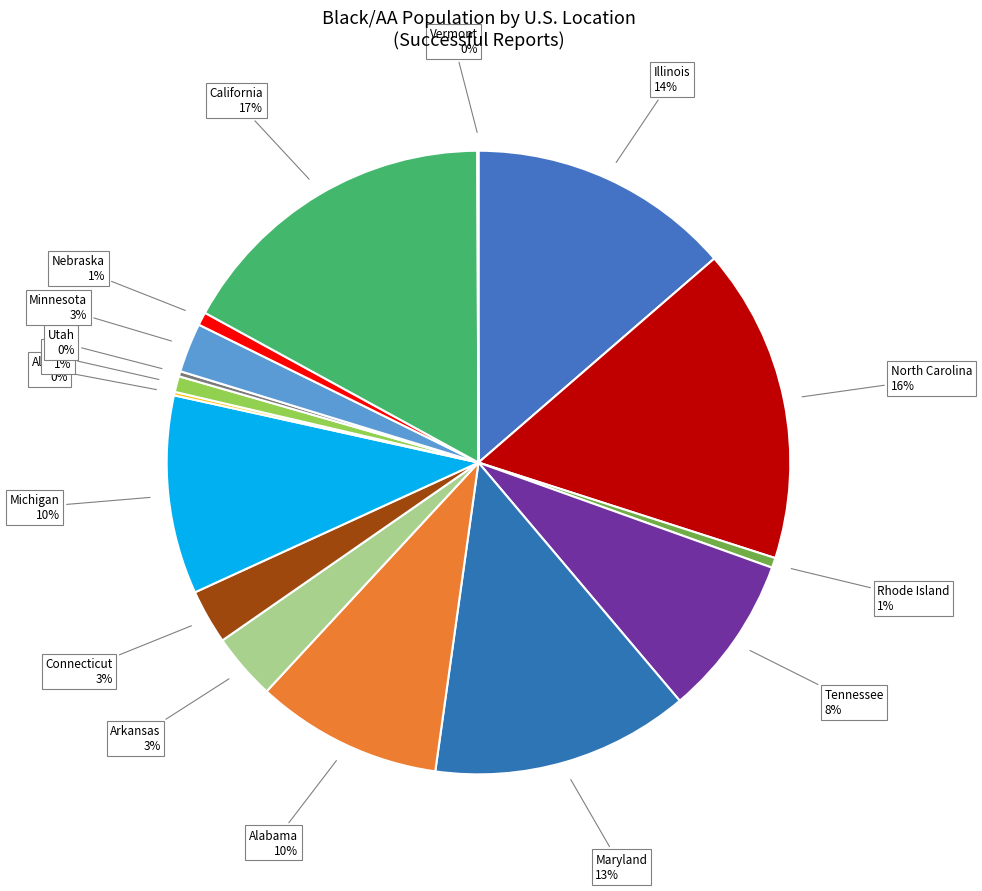

Does Minnesota account for over 50% of the chart?

No